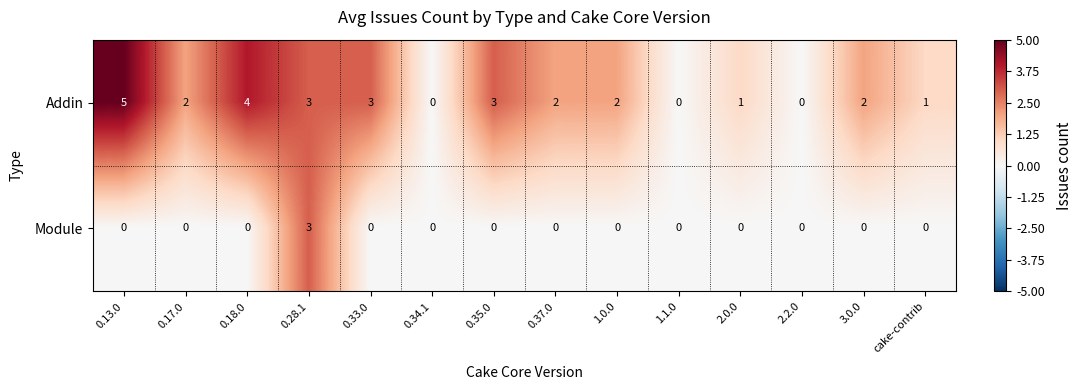

What is the sum of all Addin values?

28